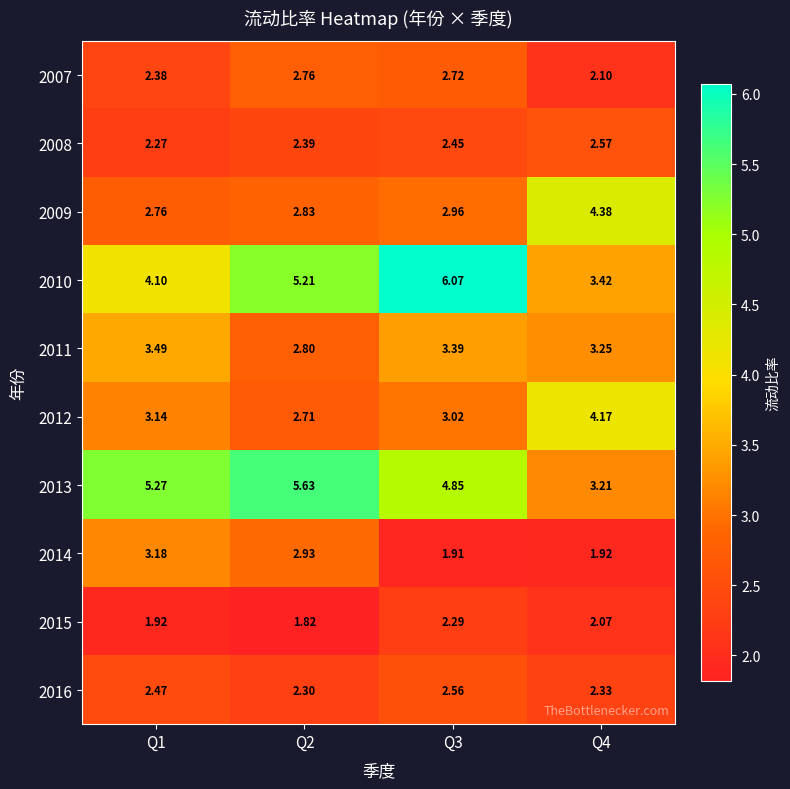

List the series in order of their peak value, lowest first.

2015, 2016, 2008, 2007, 2014, 2011, 2012, 2009, 2013, 2010